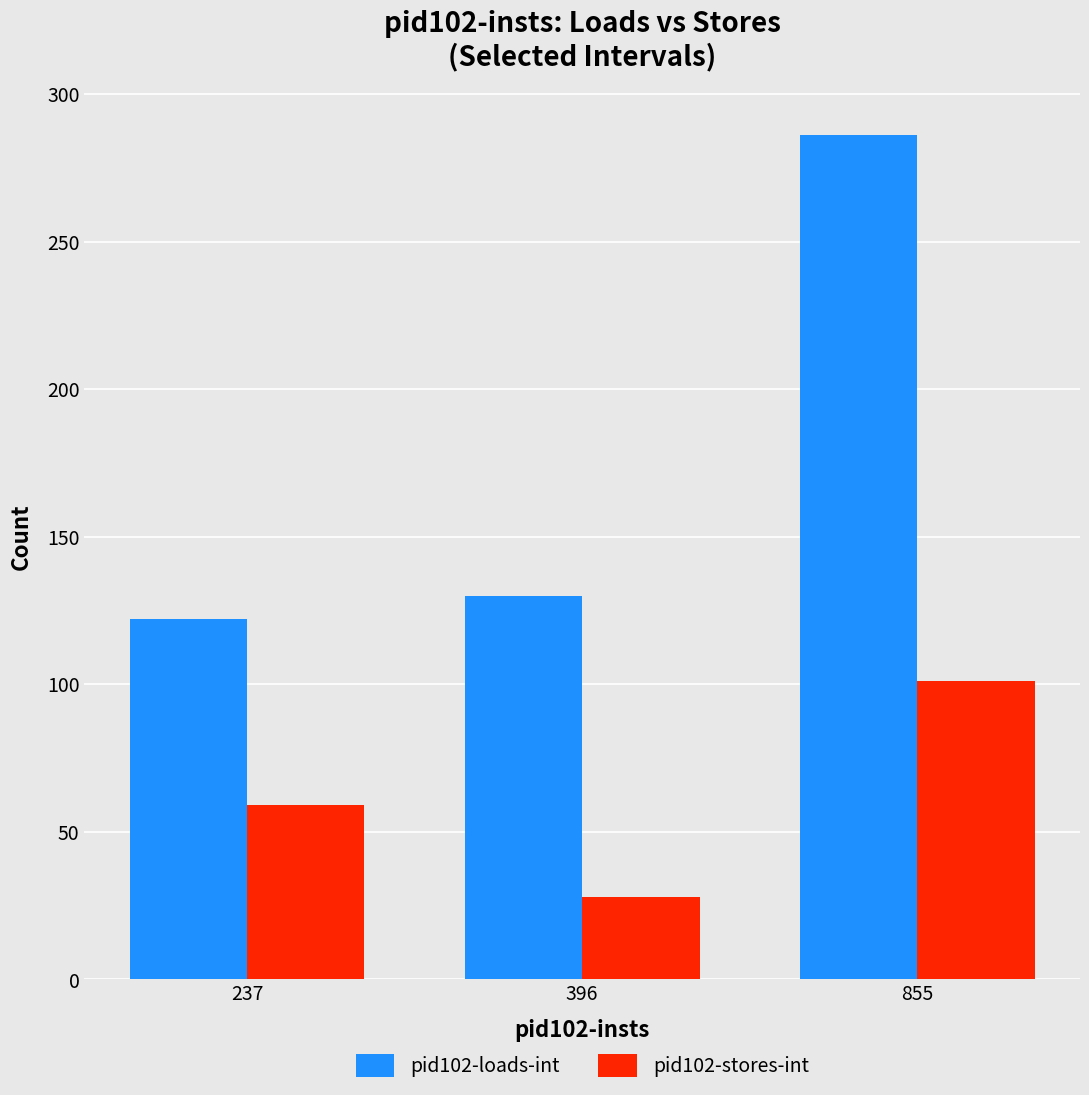

What is the value of the pid102-stores-int bar at the 3rd from the left?

101